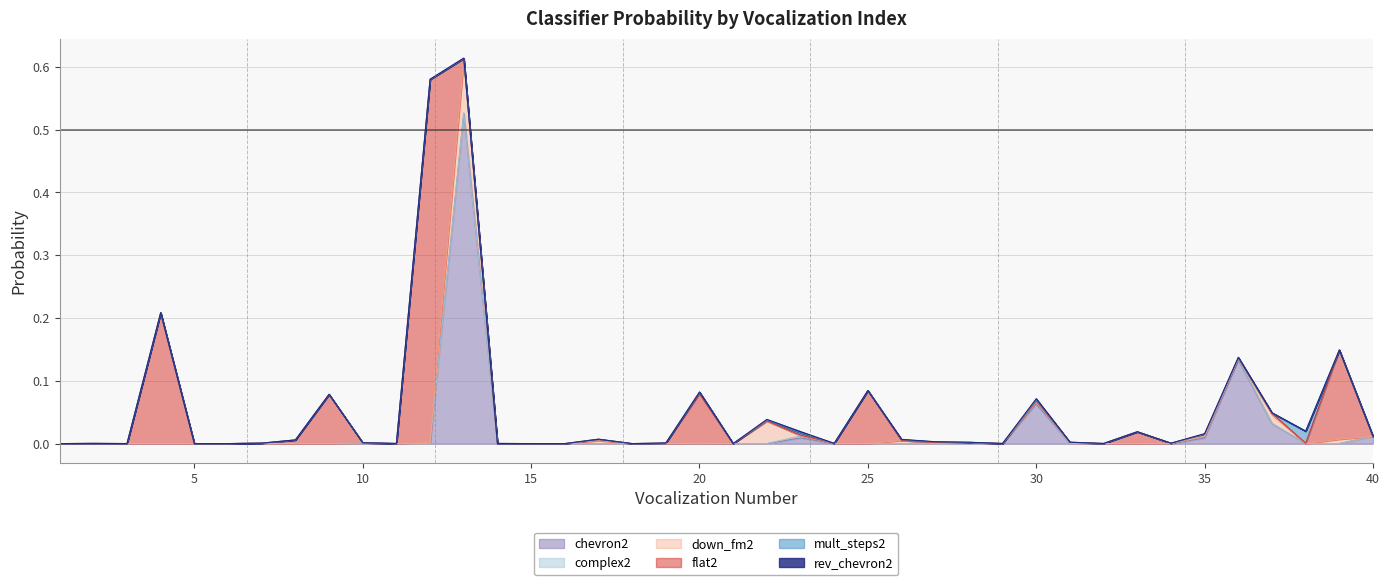

Is the value of complex2 at 3 greater than the value of rev_chevron2 at 26?

No